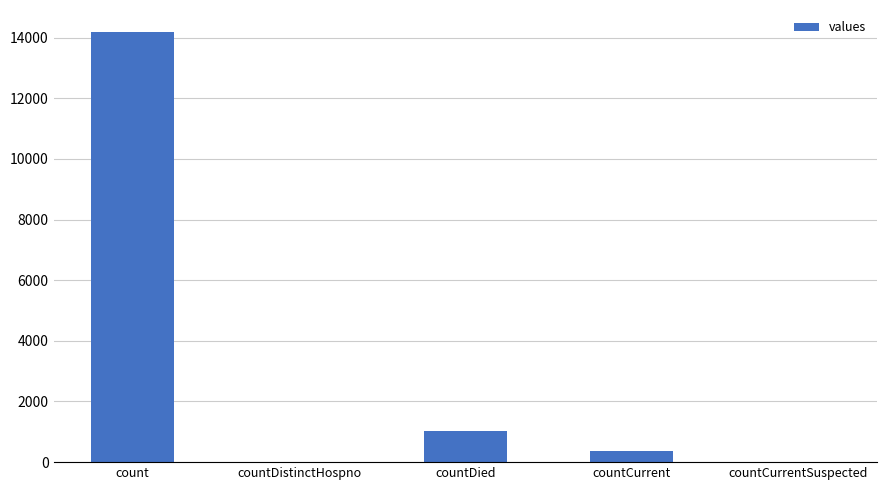

Reading left to right, transcribe all the data shown in this chart.

count=14200	countDistinctHospno=0	countDied=1013	countCurrent=356	countCurrentSuspected=0